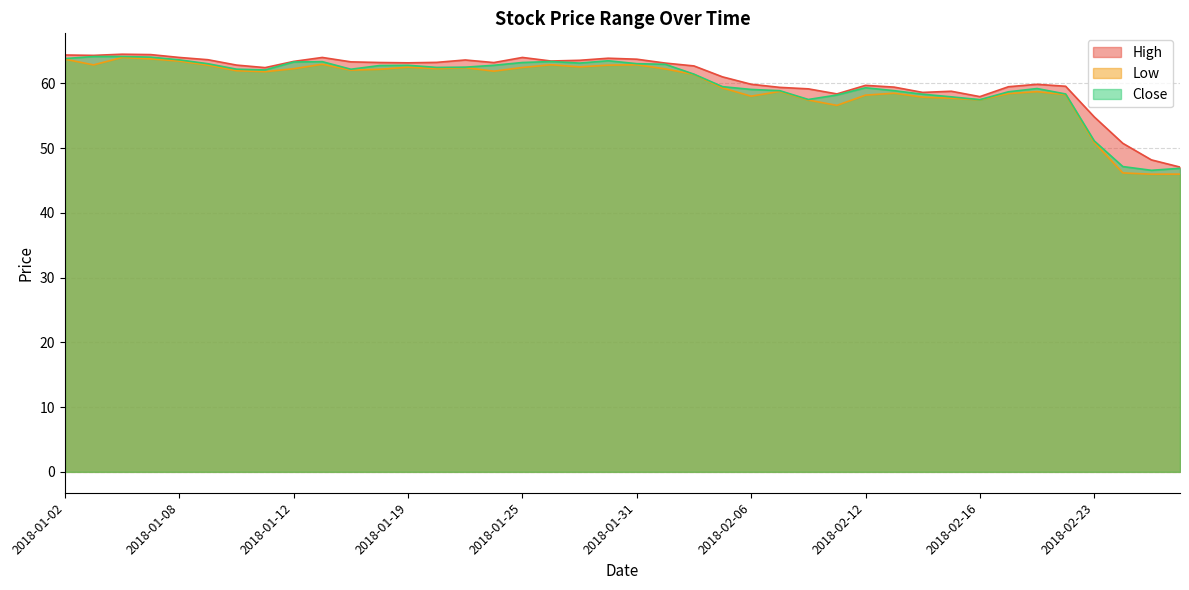

How many lines are shown in the chart?

3